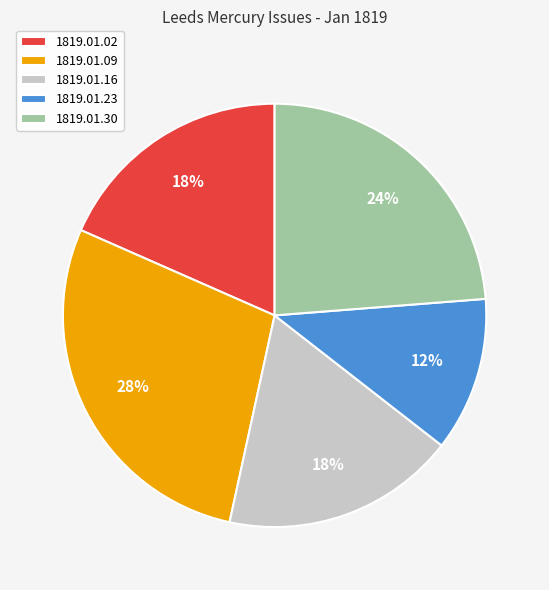

What percentage is the 1819.01.30 slice, to the nearest percent?

24%